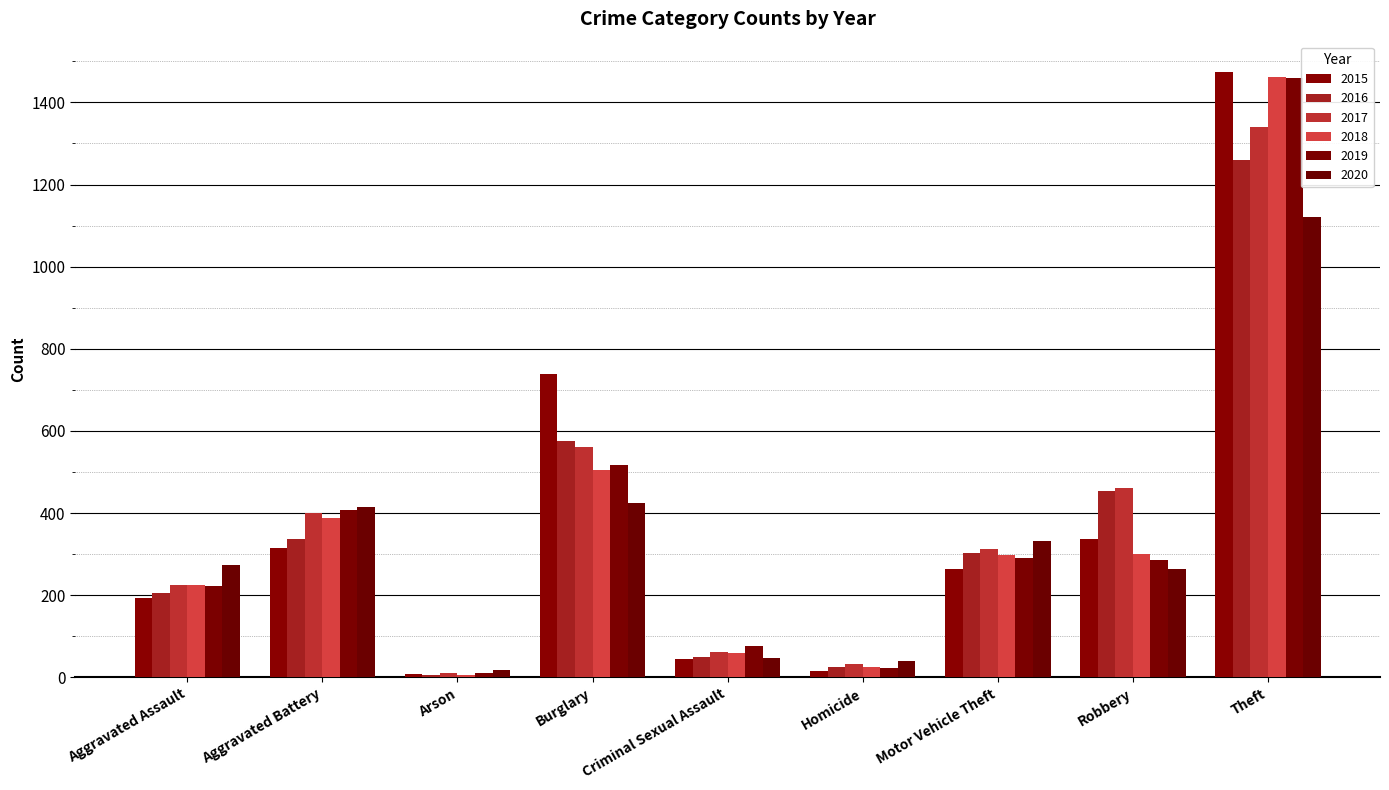

What is the maximum value shown in the chart?

1474